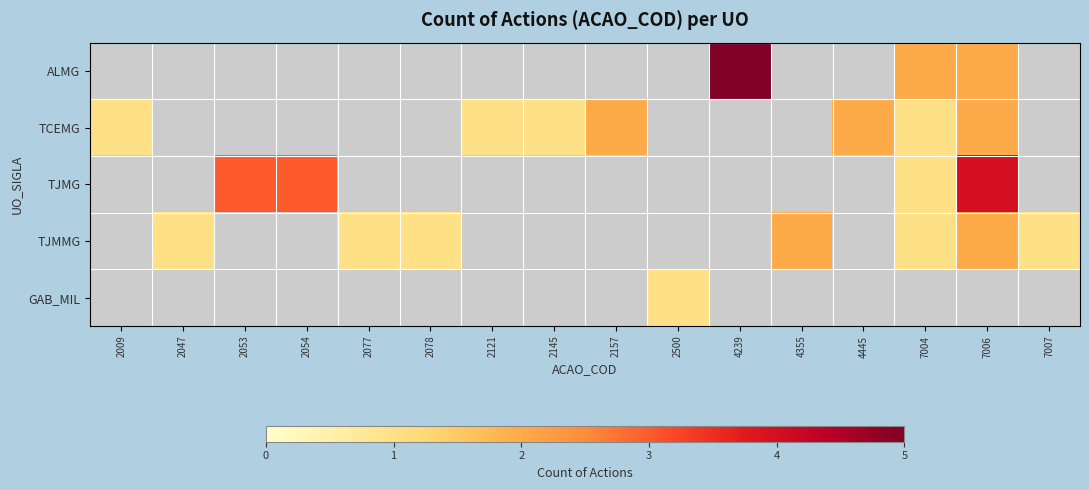

Is the value of TJMMG at 2121 greater than the value of TCEMG at 7007?

No